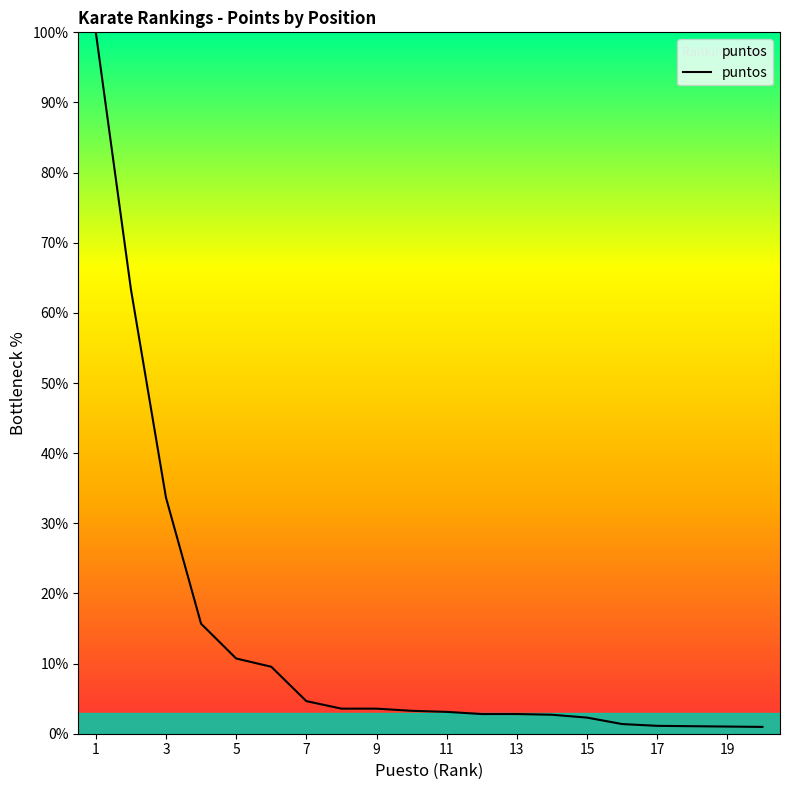

What is the difference between the maximum and minimum values?

99.0